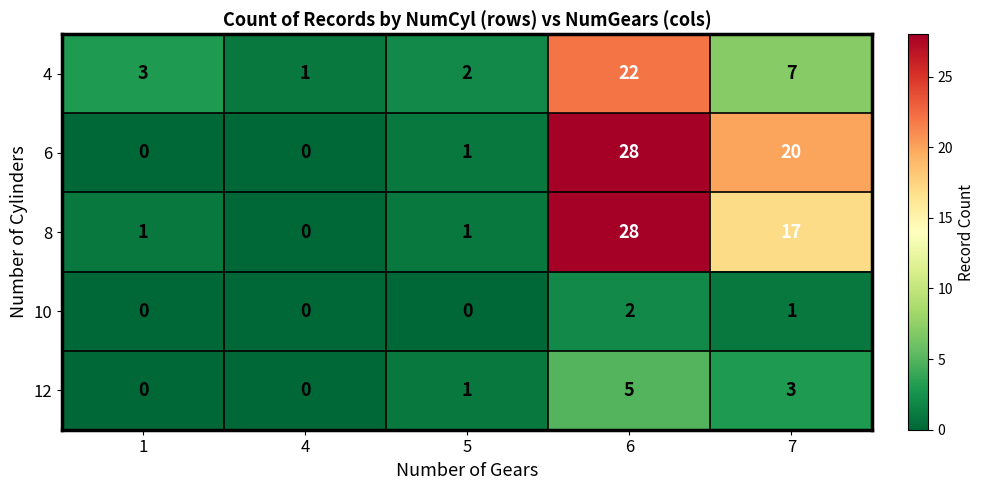

At how many categories does at least one series exceed 27?

1